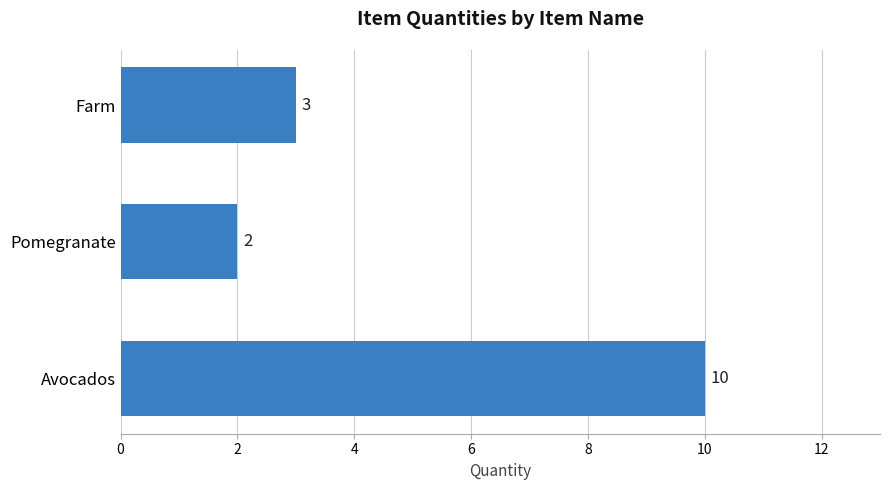

Reading bottom to top, list all the values displayed in this chart.

10	2	3